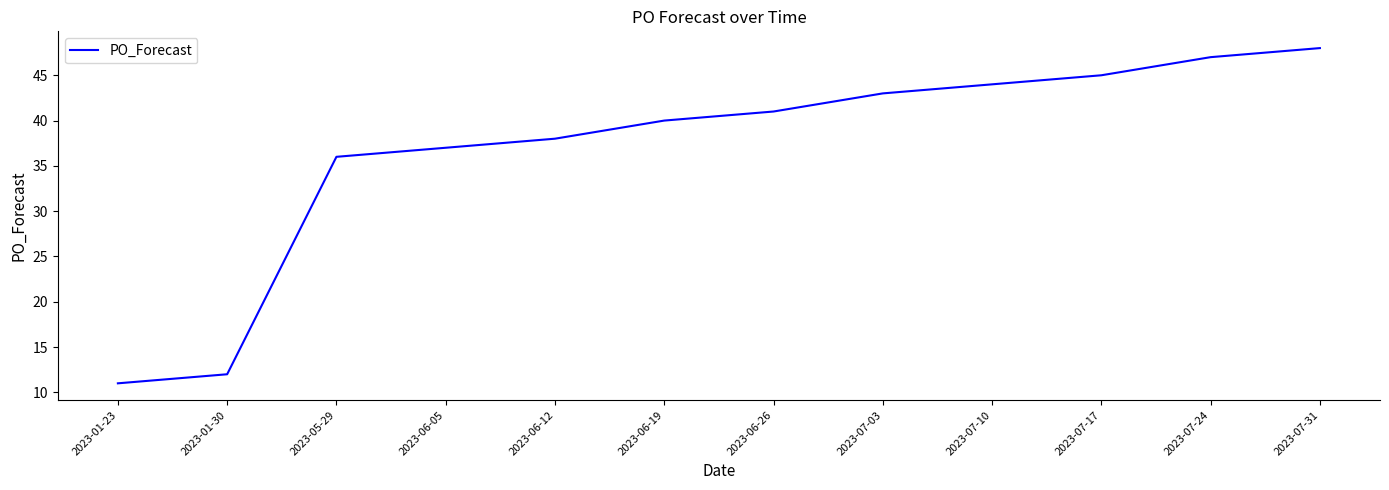

How many categories are shown in the chart?

12